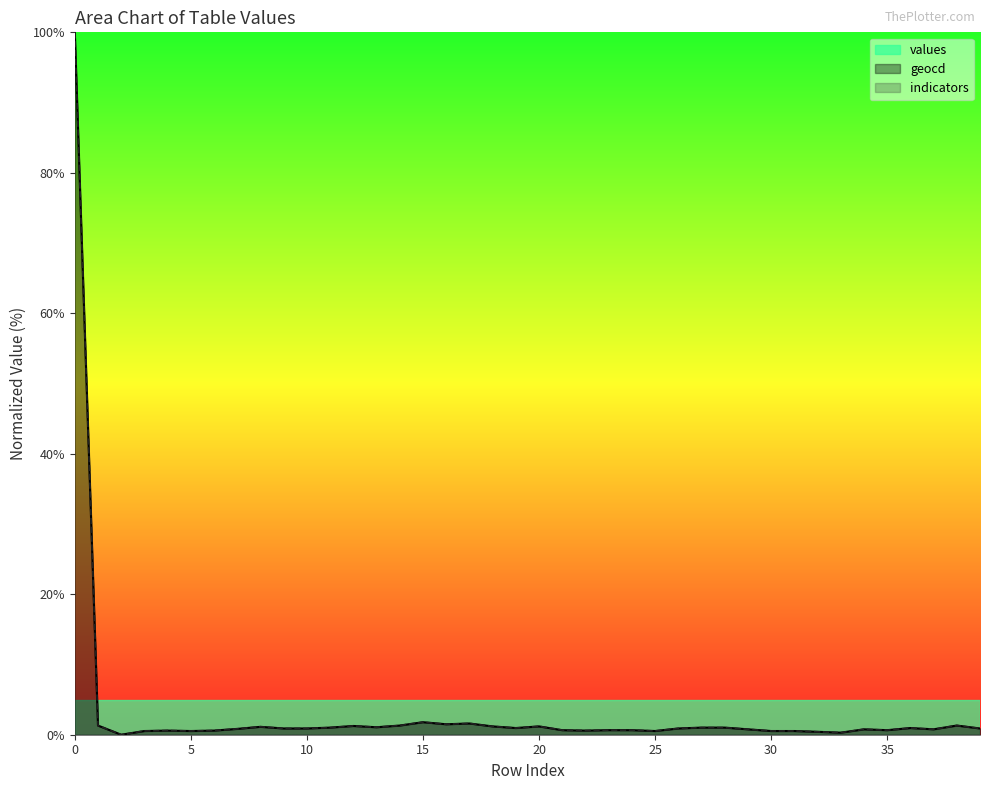

Between 2 and 9, which series saw the biggest shift?

geocd